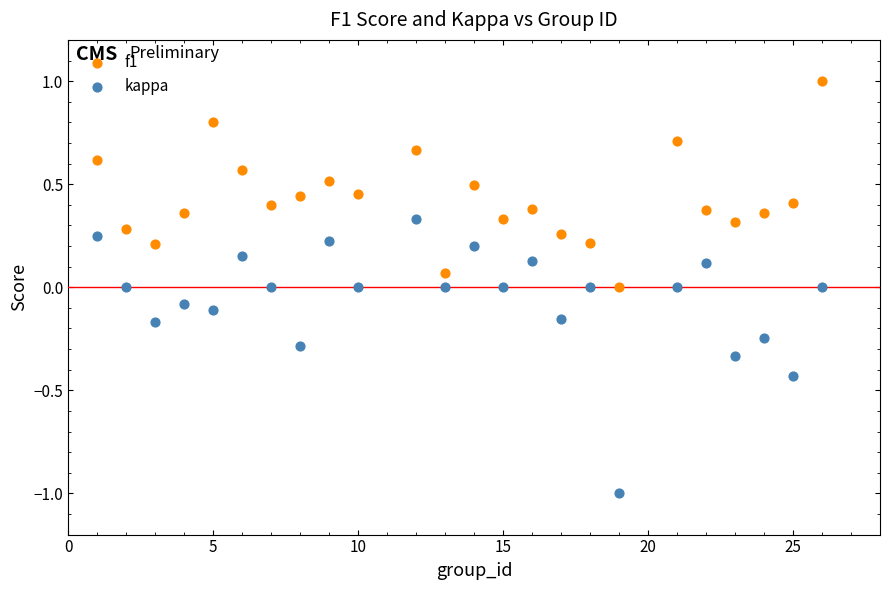

Which series has the largest Y range (max minus min)?

kappa